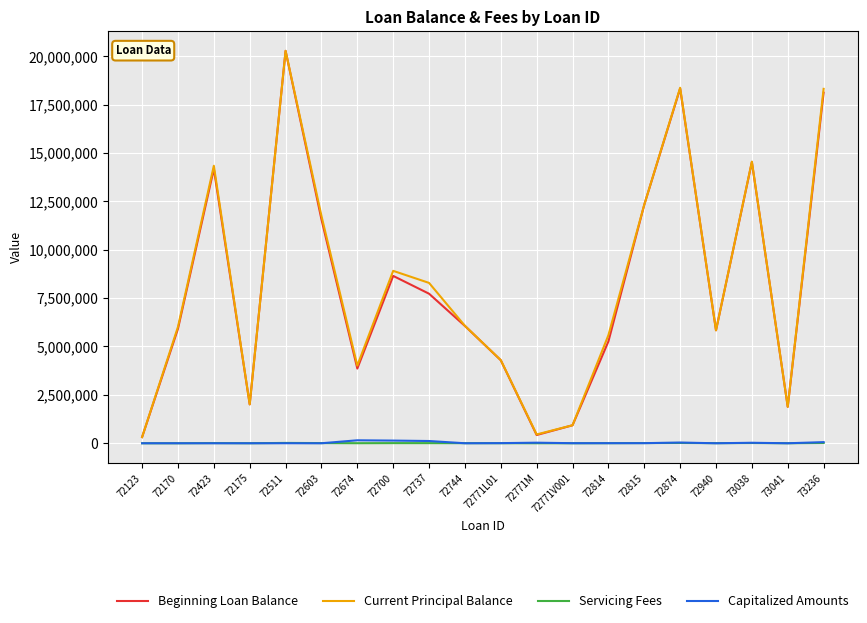

What value does the Beginning Loan Balance series have at 72771L01?

4289499.3